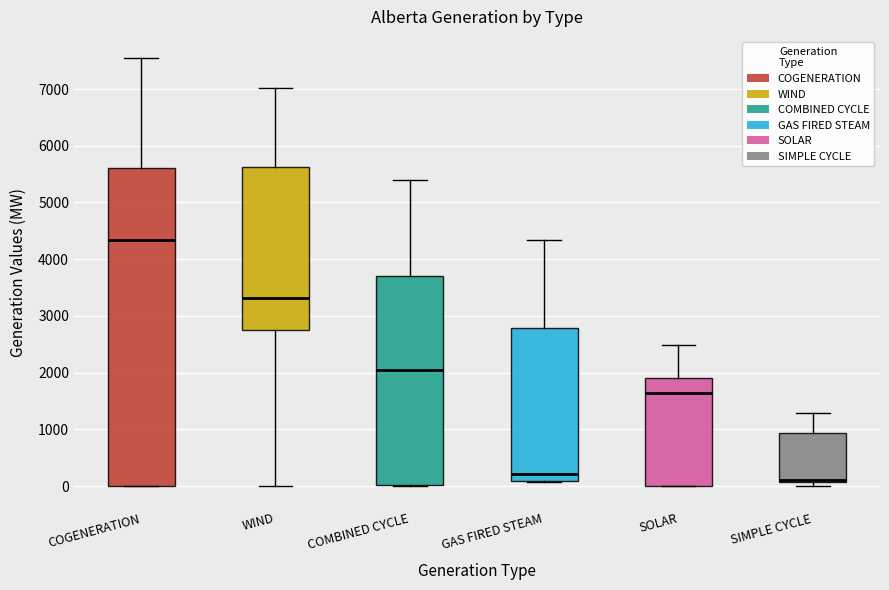

Where does the median line of the box for SOLAR sit on the y-axis? The values are not printed on the chart, so give them approximately, as read against the axis.

1600